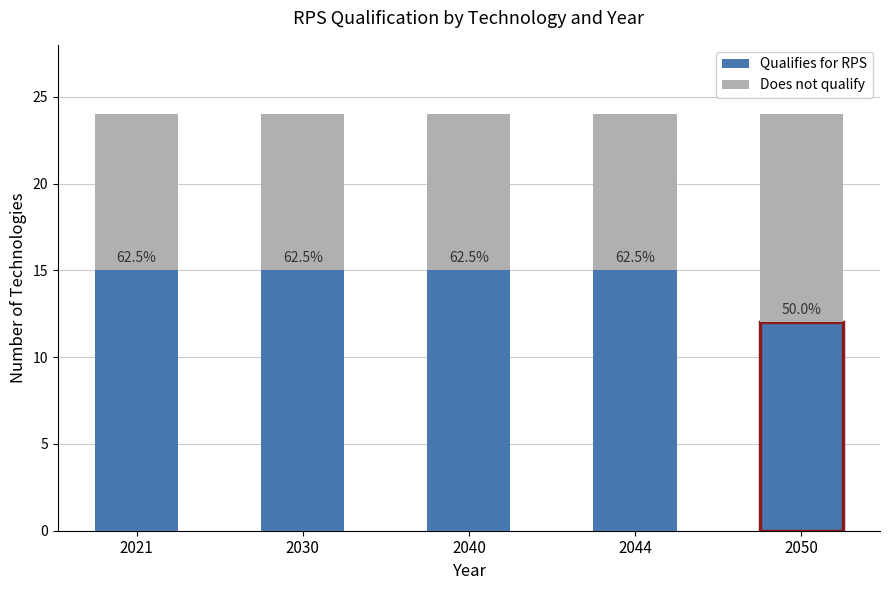

Rank the series at 2021 from highest to lowest value.

Qualifies for RPS, Does not qualify